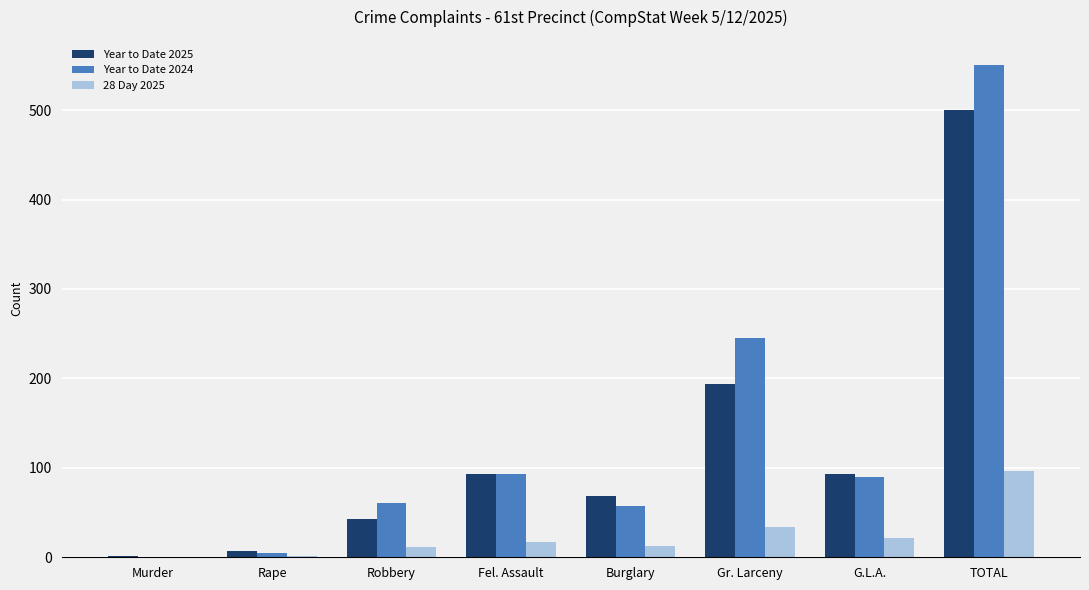

What value does the Year to Date 2024 series have at Burglary?

57